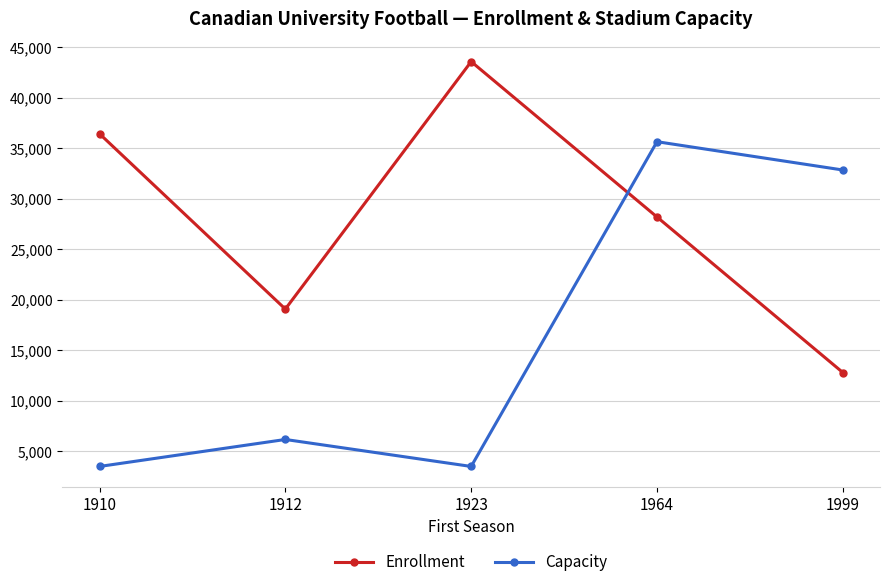

What is the difference between the highest and lowest values at 1910?

32935